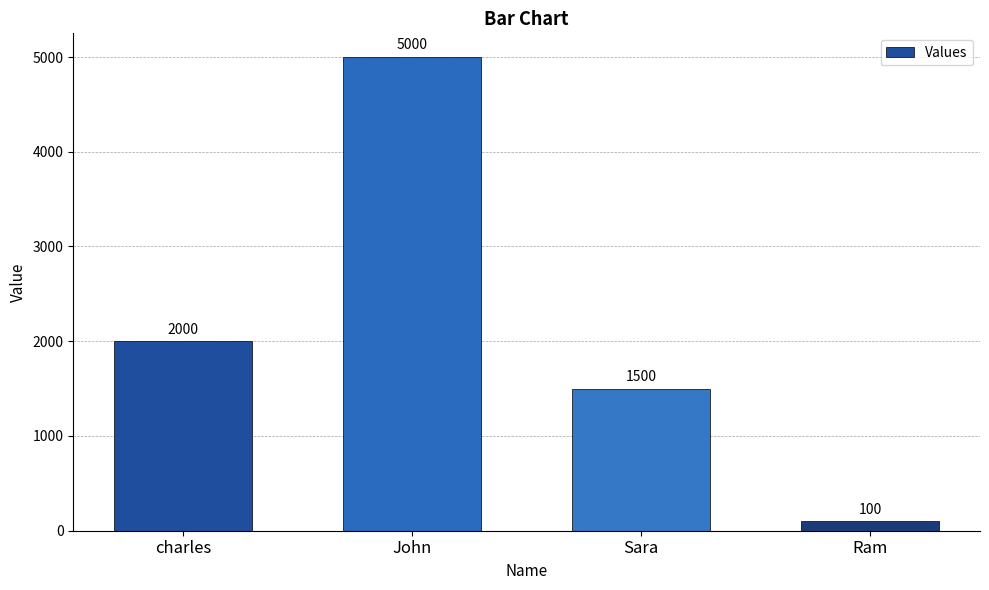

What is the change in value from charles to Sara?

-500